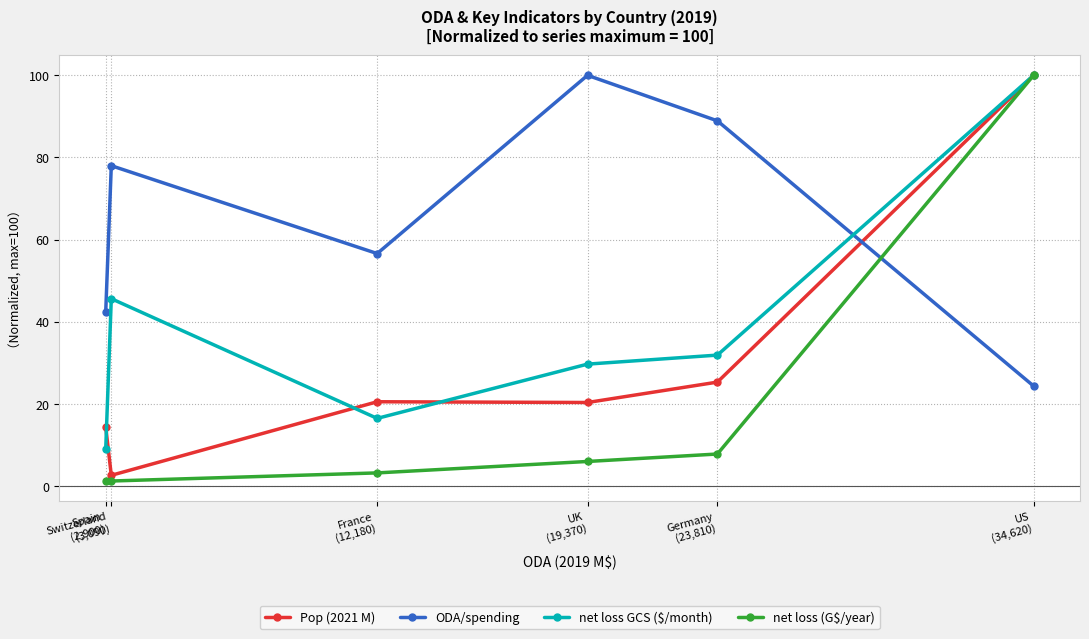

How many data points does each series have?

6